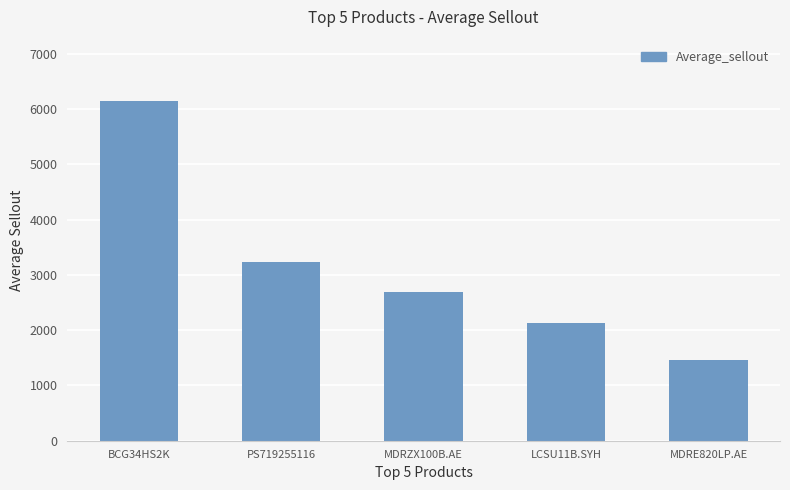

Reading left to right, extract all data points from this chart.

6151.7	3231.9	2689.1	2132.8	1461.5